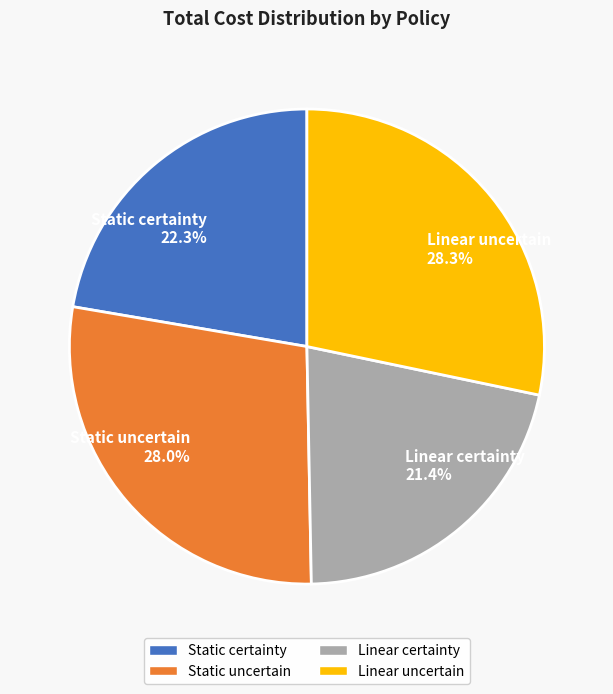

Does Static certainty represent more than half of the total?

No